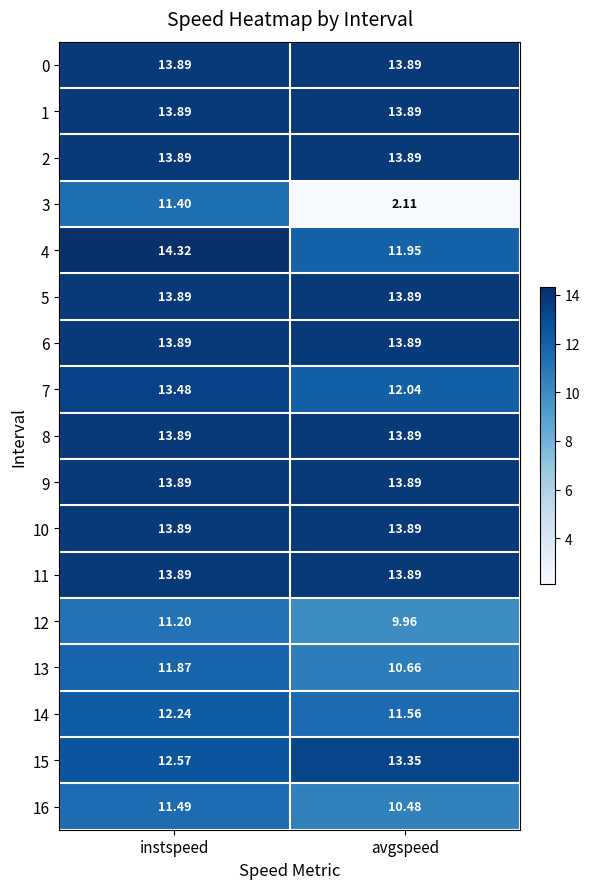

Which category has the highest value in the 16 series?

instspeed